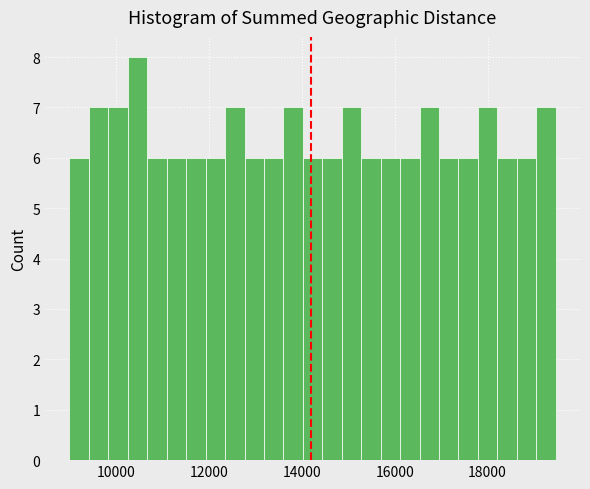

Read against the x-axis, roughly where is the centre of the tallest bar?

10400